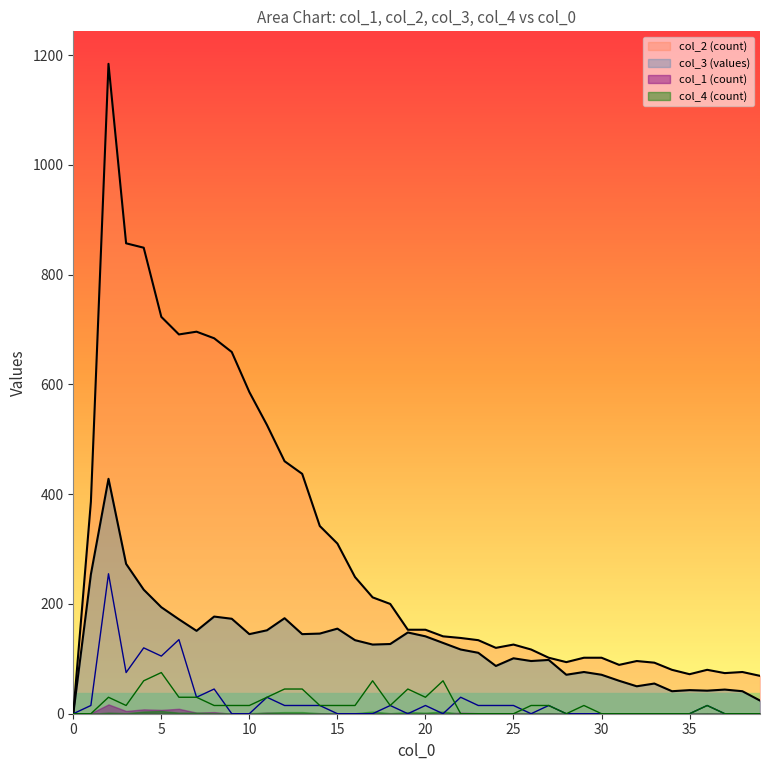

What is the total value across all series at 9?

847